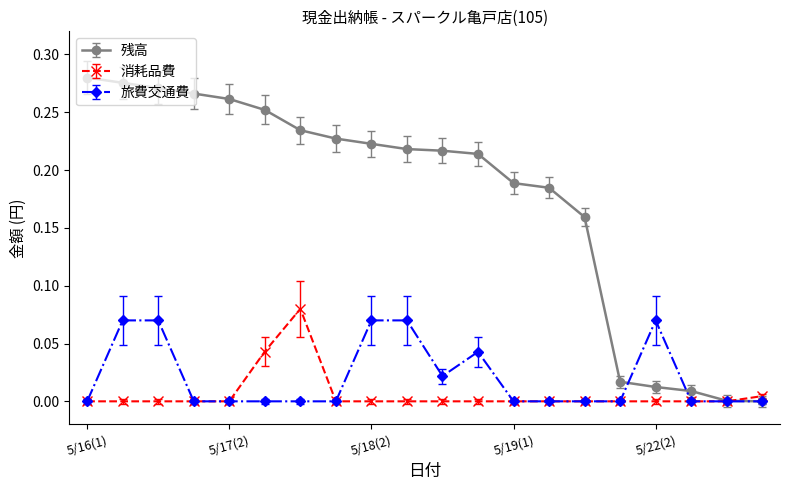

Which series has the largest total across all categories?

残高